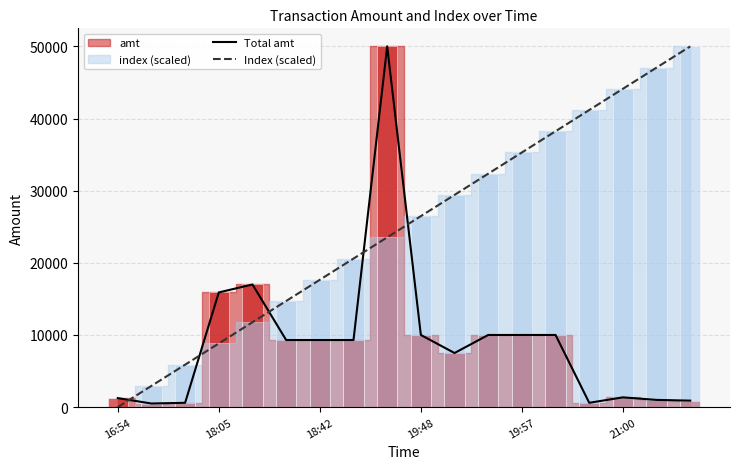

Which series has the largest range (max minus min)?

Index (scaled)